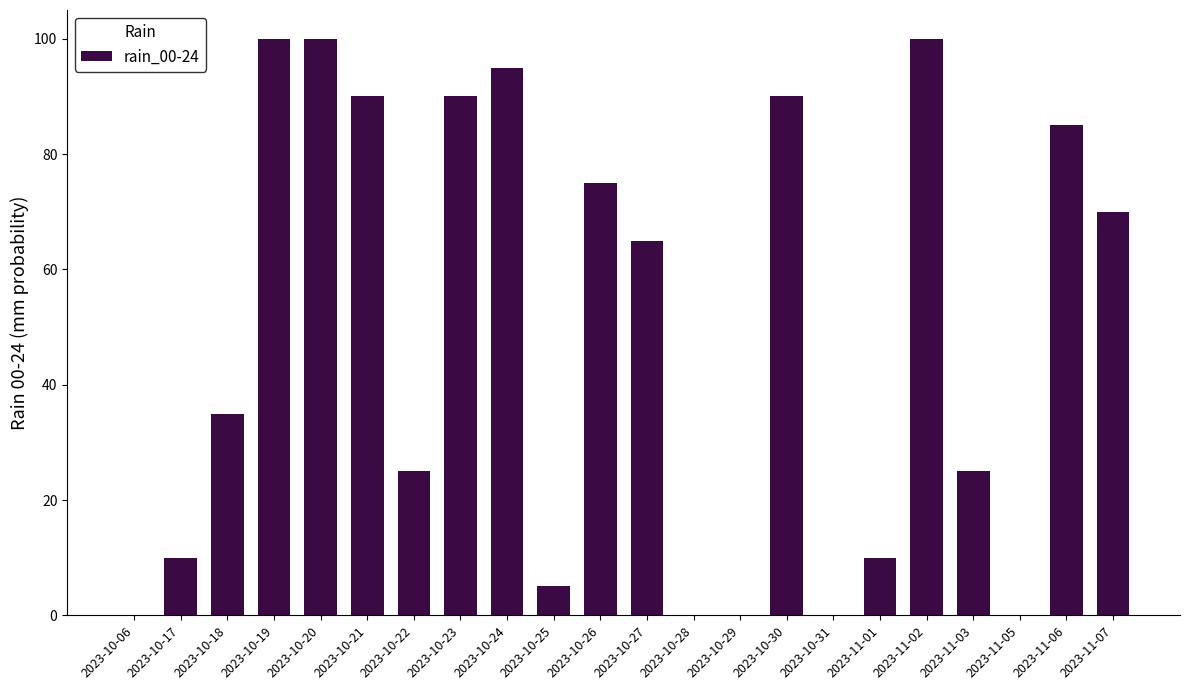

The value at 2023-10-24 is 52. True or false?

False